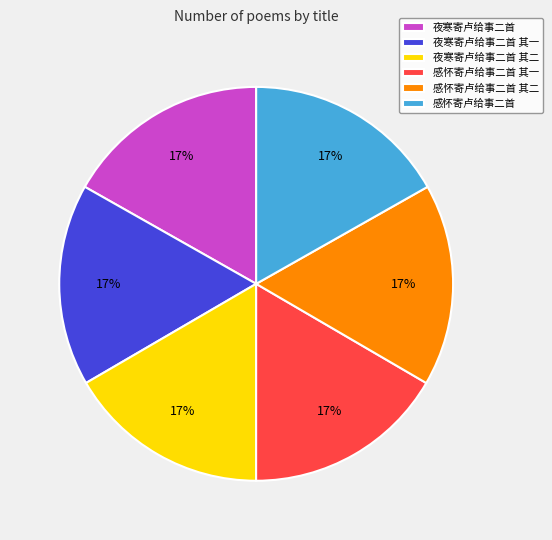

What is the ratio of the value at 感怀寄卢给事二首 to the value at 感怀寄卢给事二首 其一?

1.0